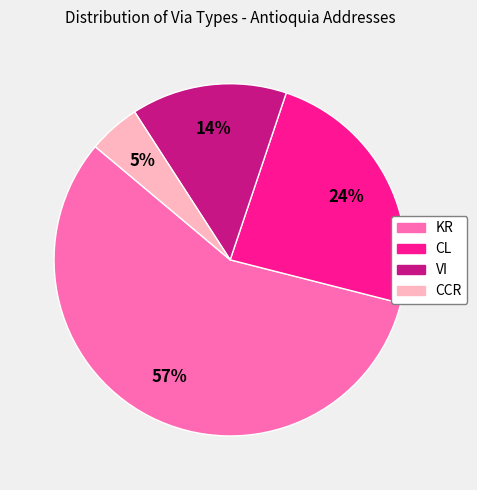

Is there a majority slice in this chart?

Yes